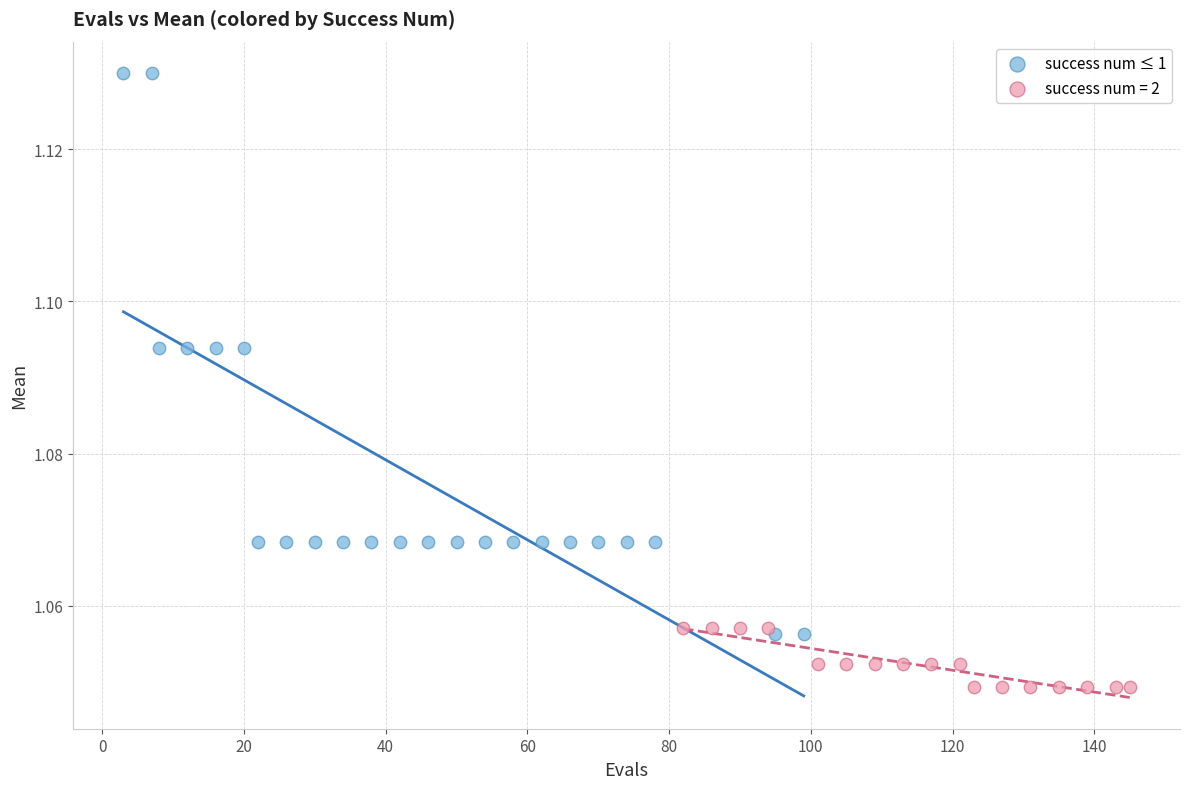

Which series contains the highest Y value?

success num ≤ 1